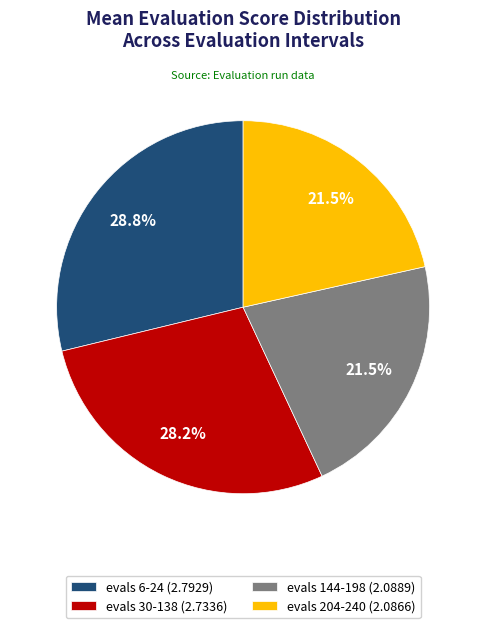

How many segments does this pie chart have?

4